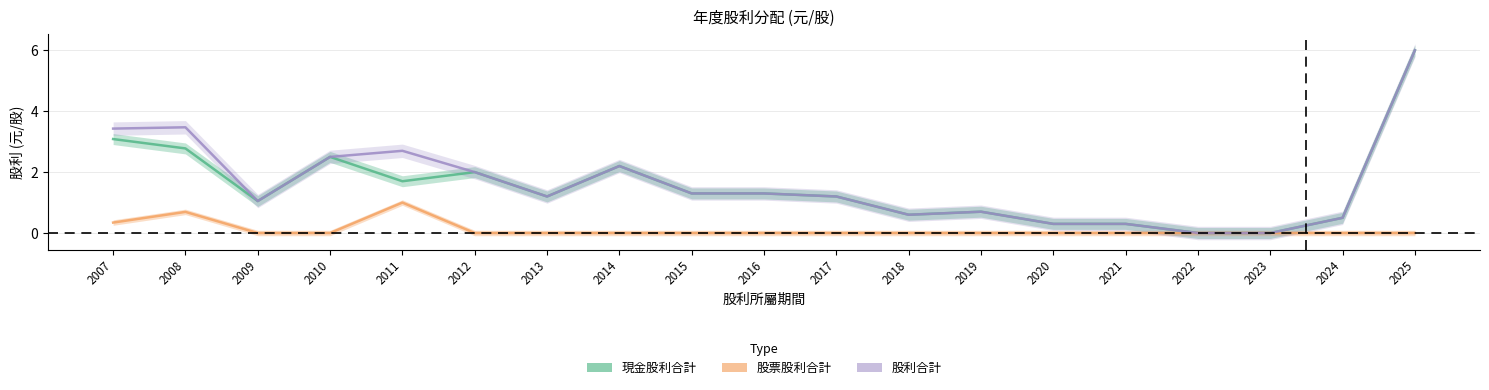

What is the sum of the 股利合計 values at 2009 and 2016?

2.4